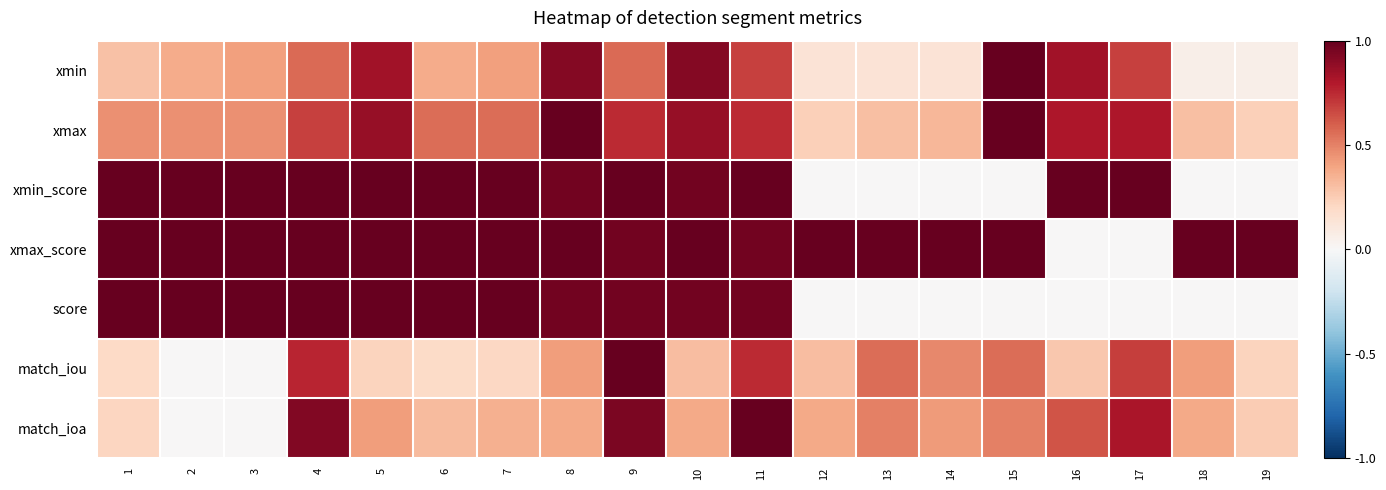

What is the spread (max minus min) of values at 12?

1.0